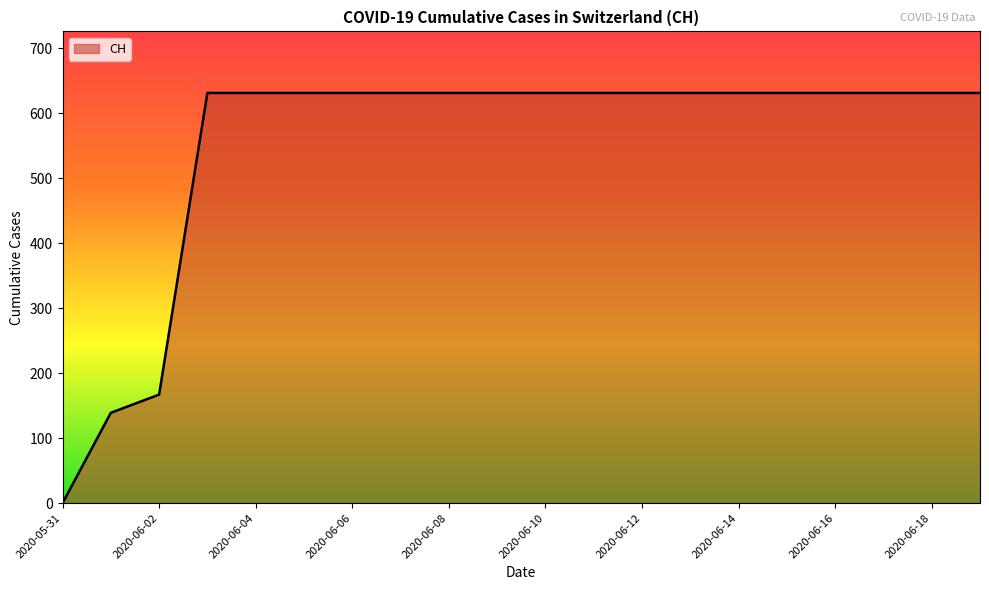

What is the difference between the maximum and minimum values?

631